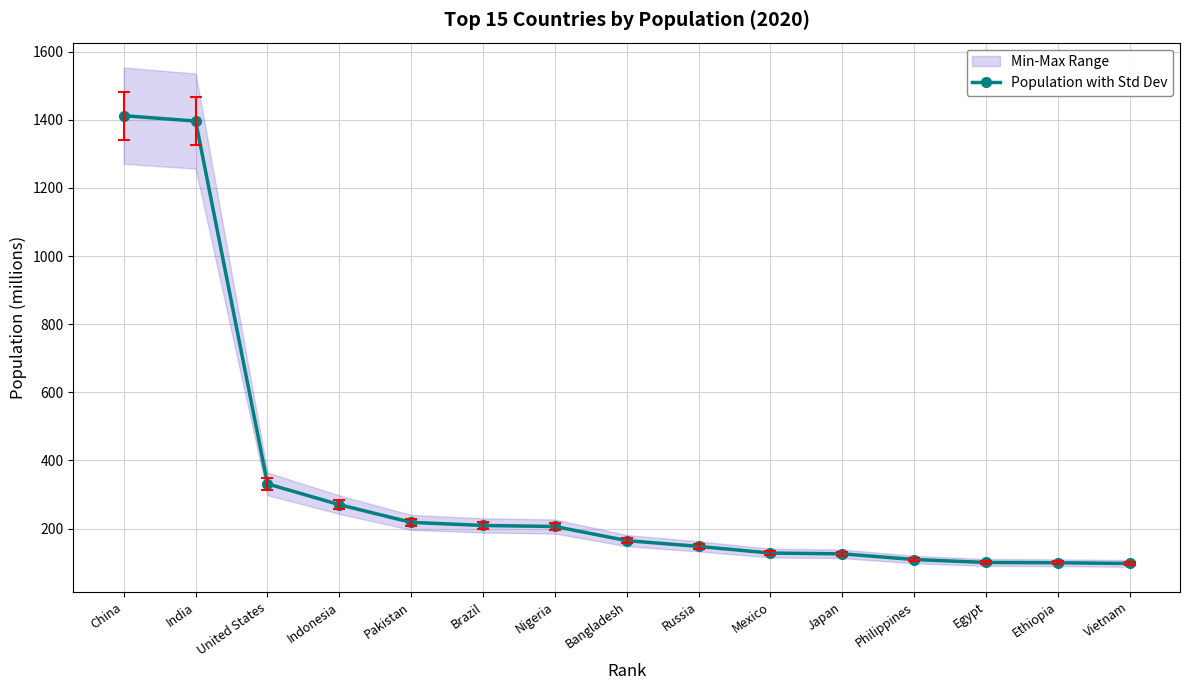

Reading left to right, transcribe all the data shown in this chart.

China=1412.1	India=1396.4	United States=331.3	Indonesia=270.2	Pakistan=218.2	Brazil=209.2	Nigeria=206.1	Bangladesh=164.7	Russia=147.7	Mexico=128.2	Japan=125.8	Philippines=109.2	Egypt=100.6	Ethiopia=99.7	Vietnam=97.6